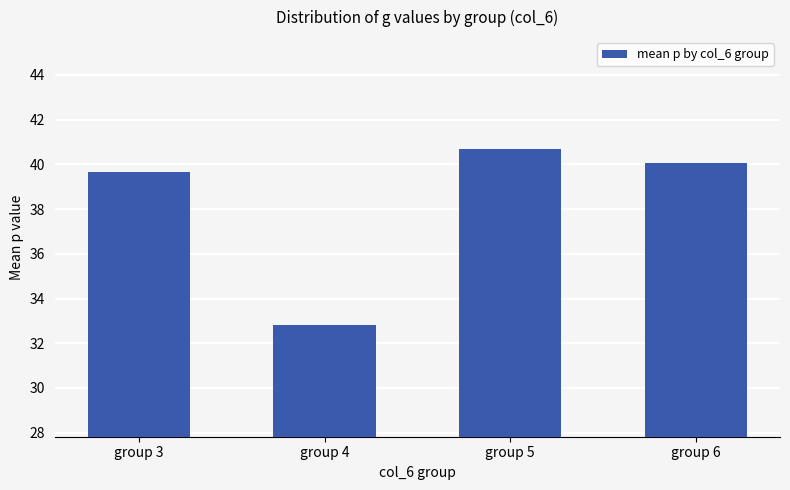

What is the maximum value shown in the chart?

40.7